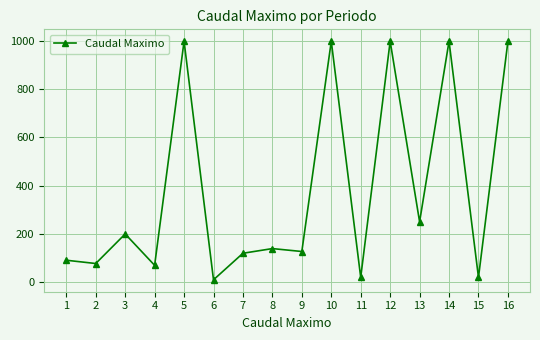

Does the chart have visible grid lines?

Yes